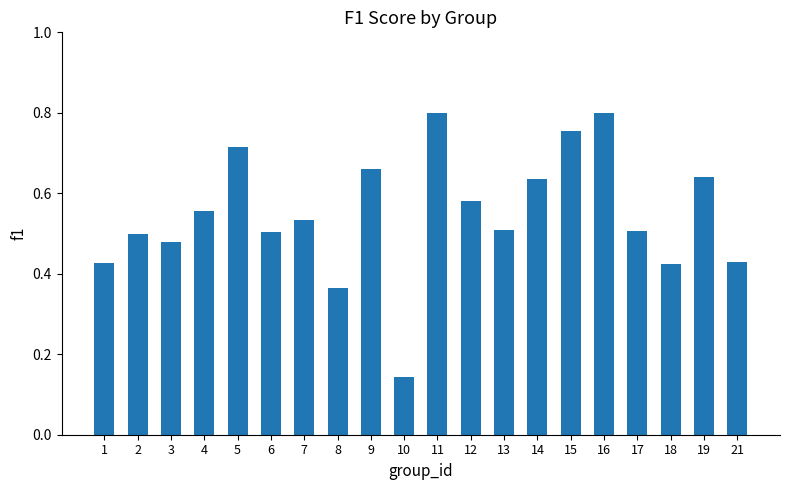

What is the sum of all values?

11.0